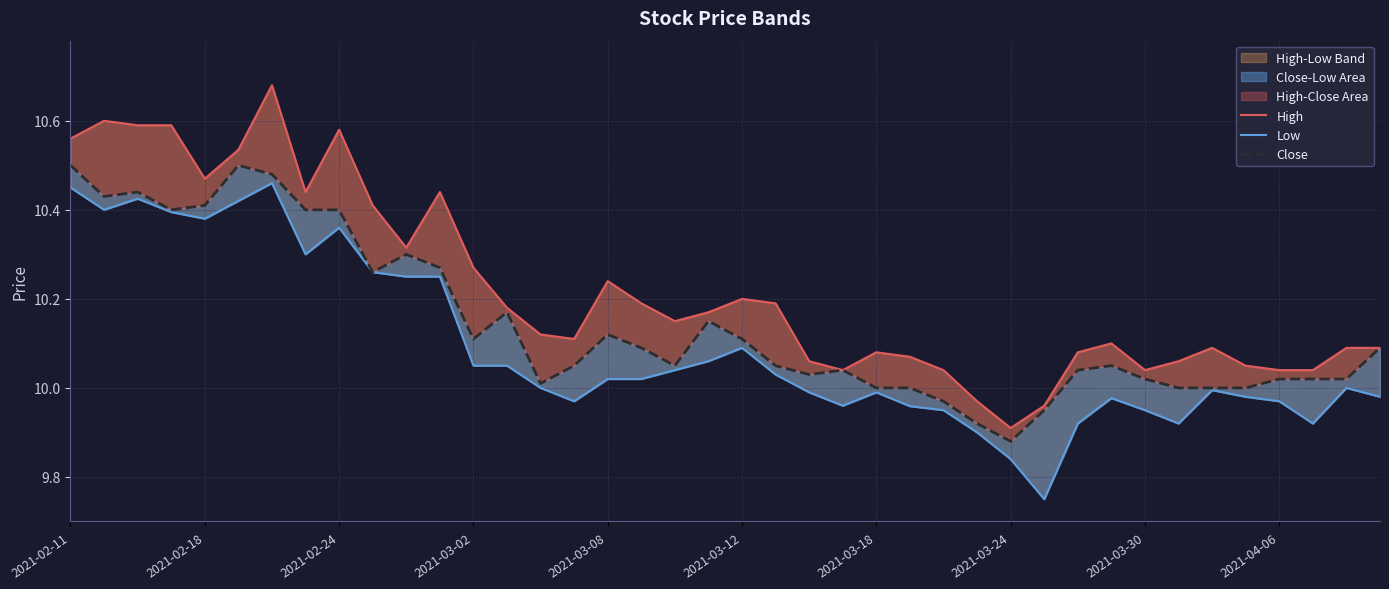

The value of High at 11 is 10.4. True or false?

True